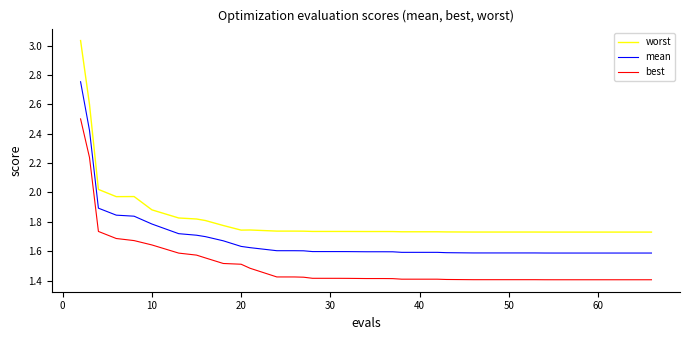

Which series has the largest total across all categories?

worst